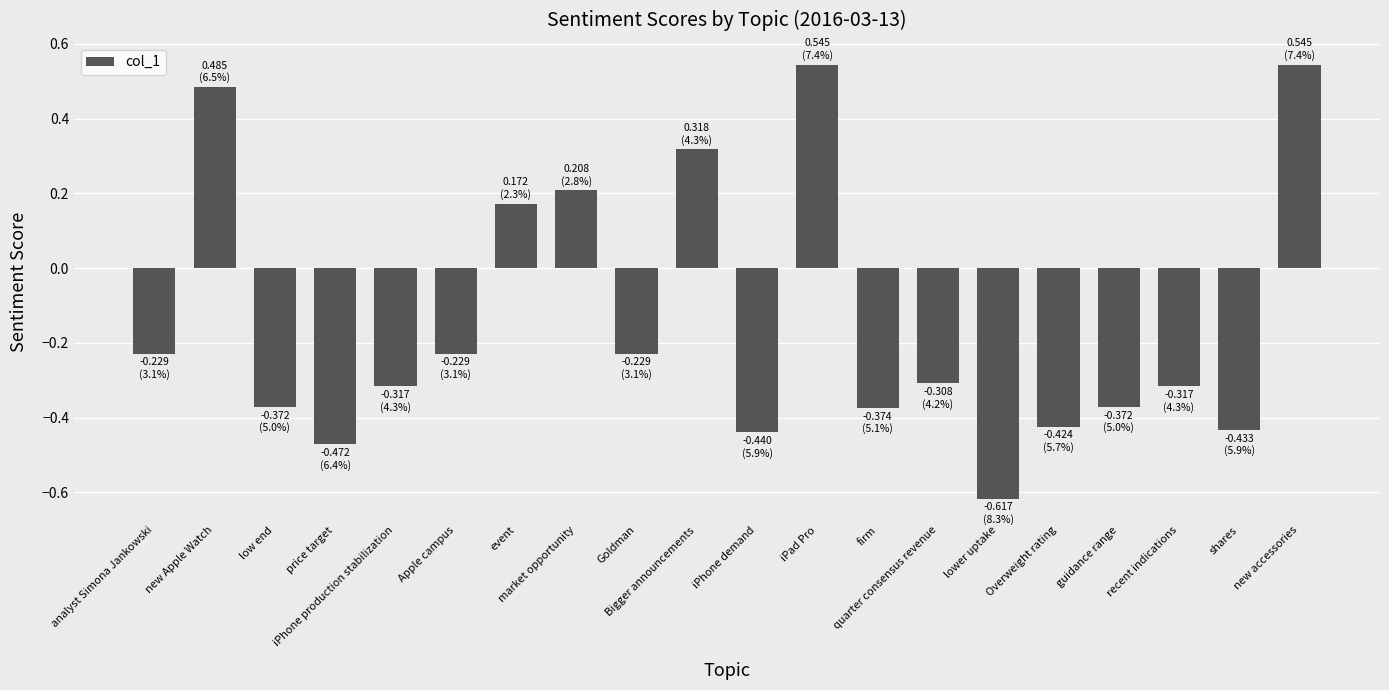

What is the difference between the second highest and minimum values?

1.2